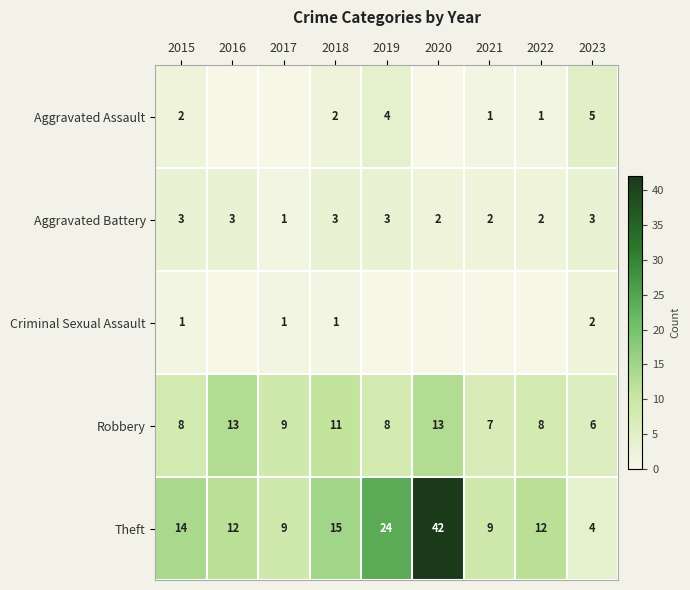

Rank the series at 2015 from highest to lowest value.

Theft, Robbery, Aggravated Battery, Aggravated Assault, Criminal Sexual Assault